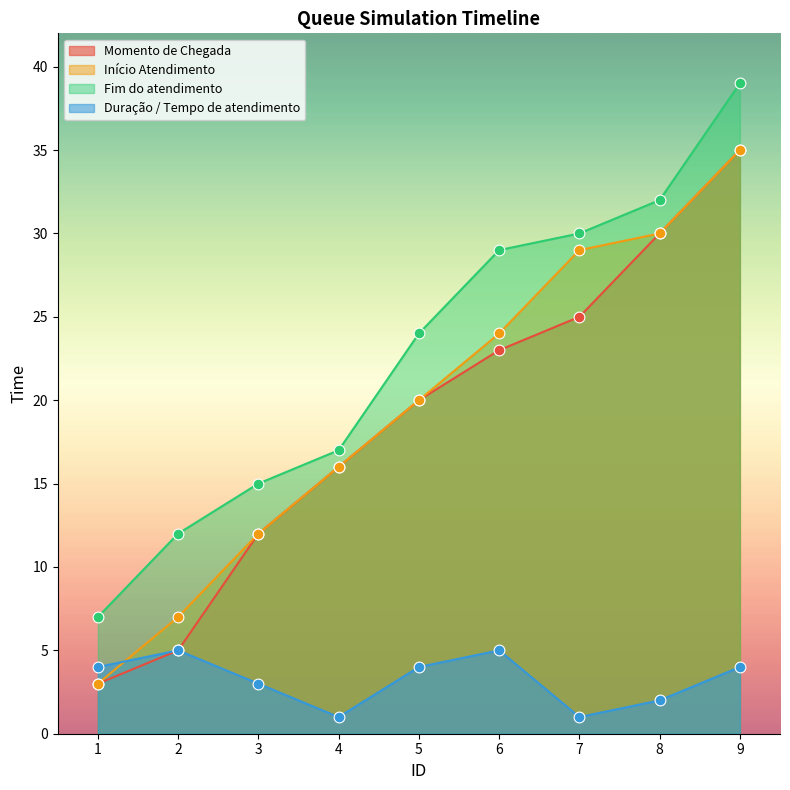

Which series has the largest Y range (max minus min)?

Momento de Chegada